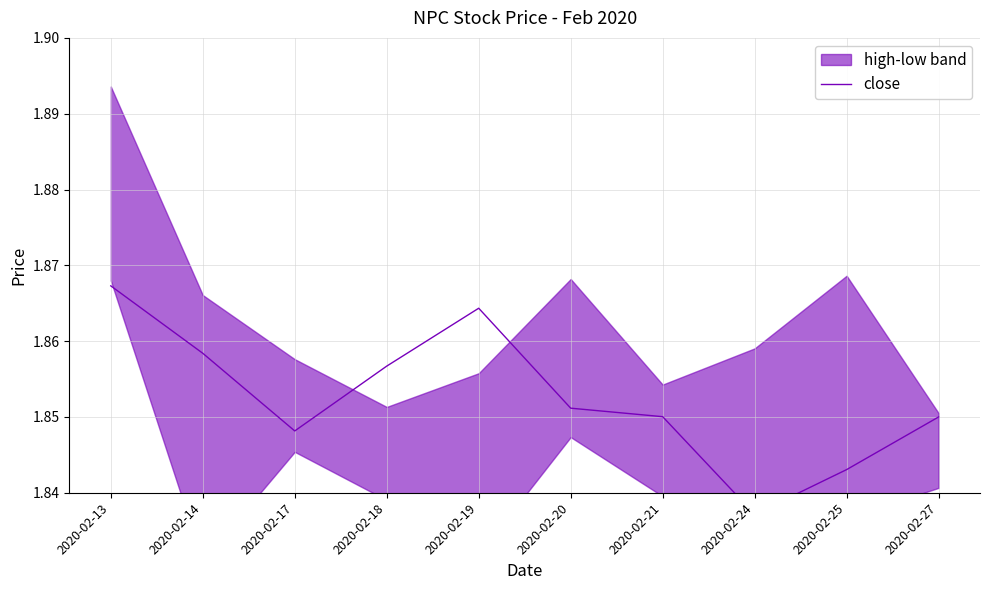

At which category does the data reach its first local valley?

2020-02-17